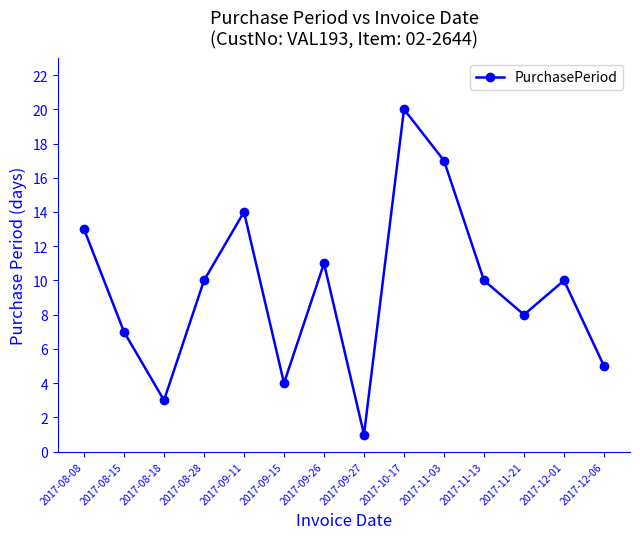

What is the sum of all values?

133